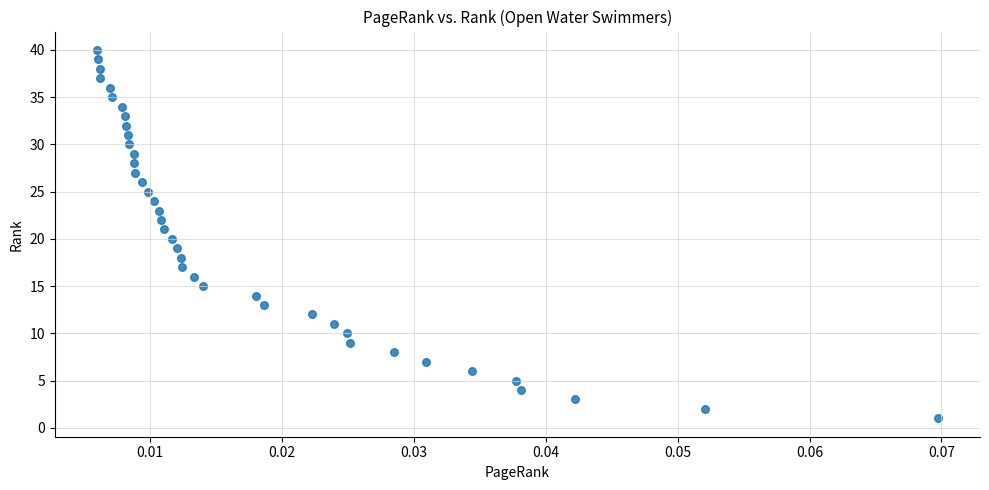

What is the range of Y values (max minus min)?

39